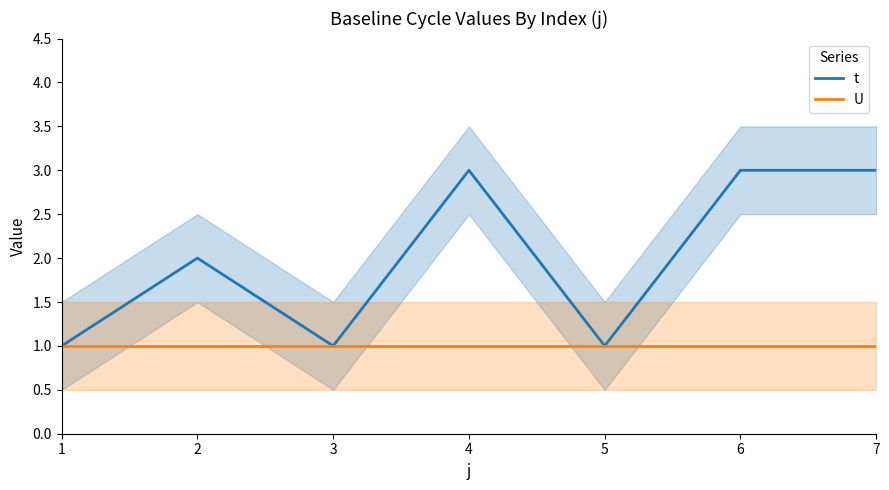

Which category has the lowest value in the U series?

1